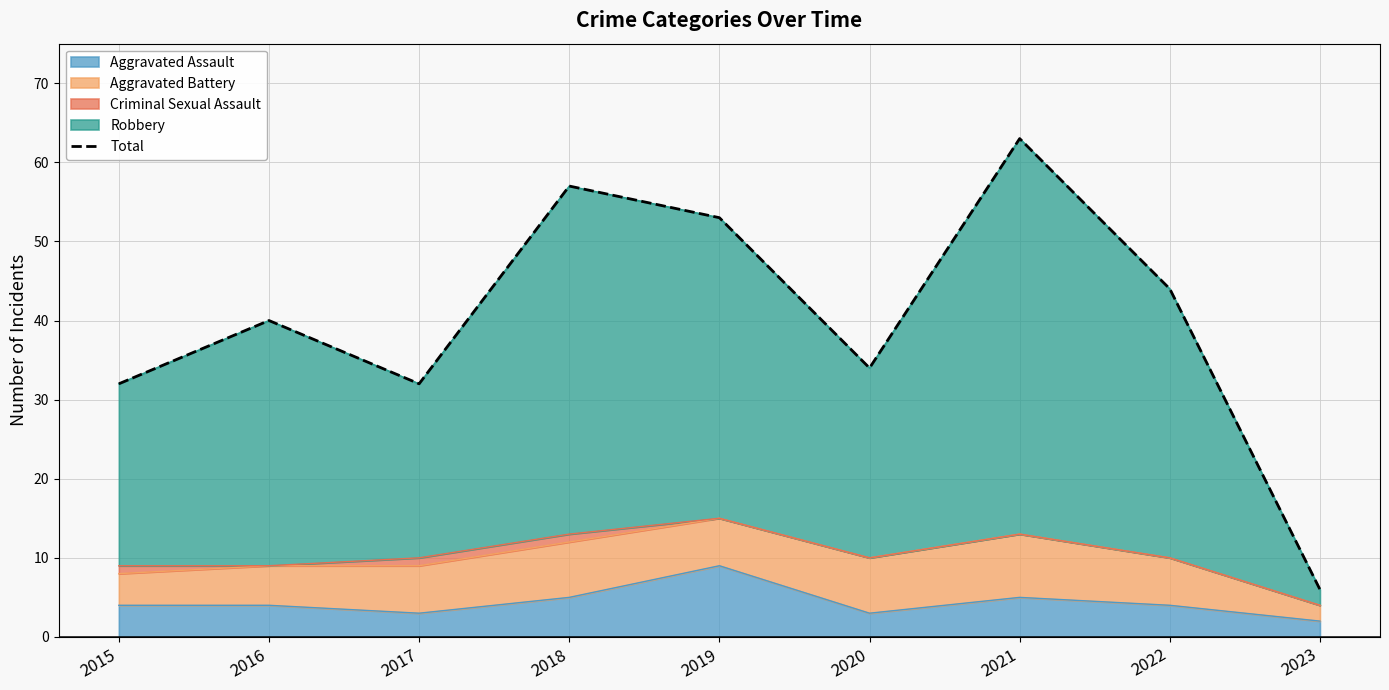

Which label corresponds to the largest value in the chart?

2021